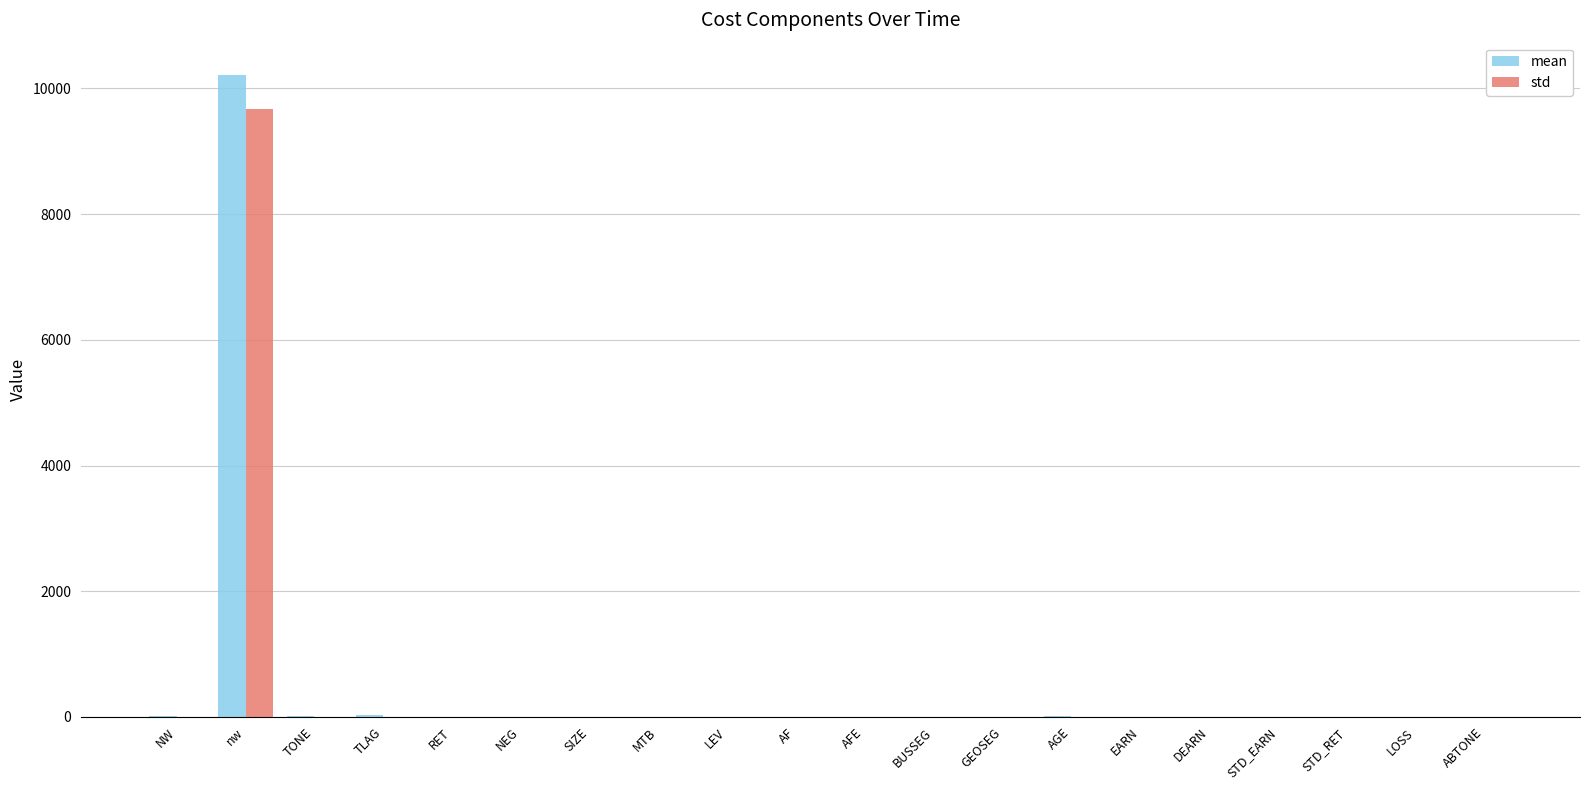

Does the chart contain stacked bars?

No